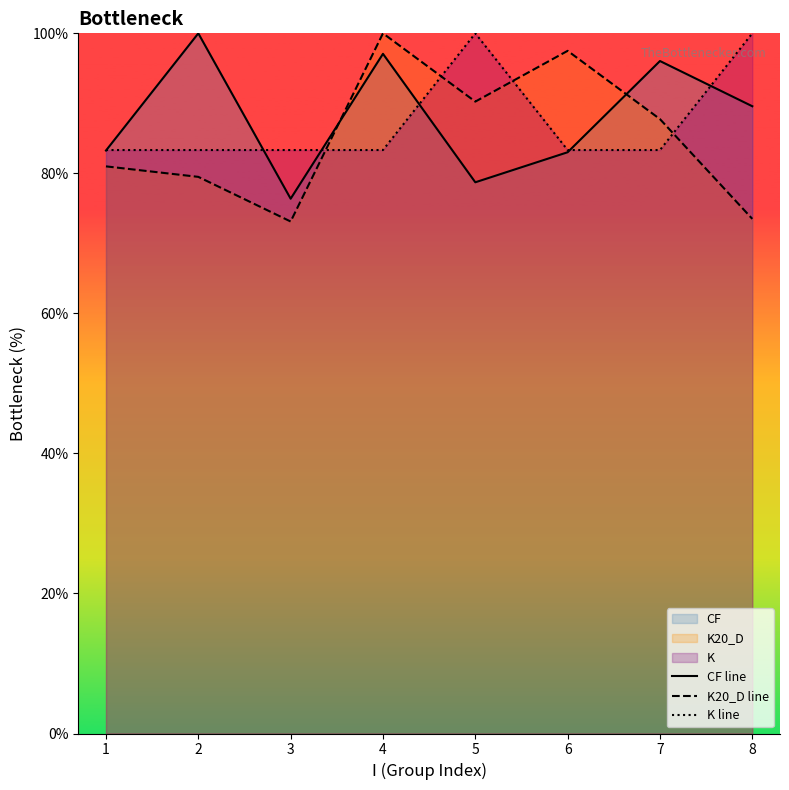

List the series in order of their peak value, lowest first.

CF line, K20_D line, K line